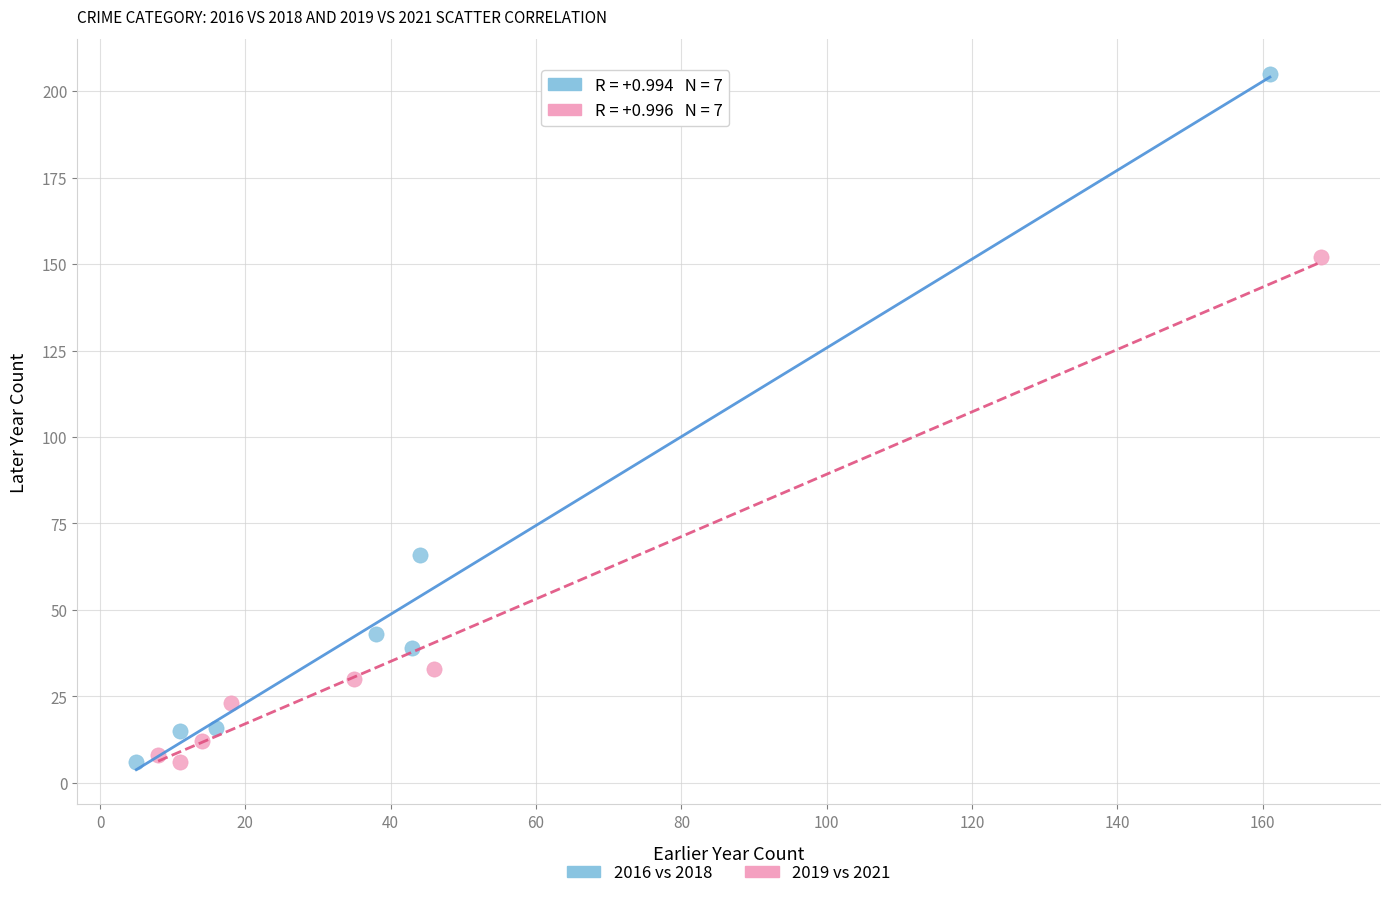

Which series reaches the maximum Y coordinate?

2016 vs 2018